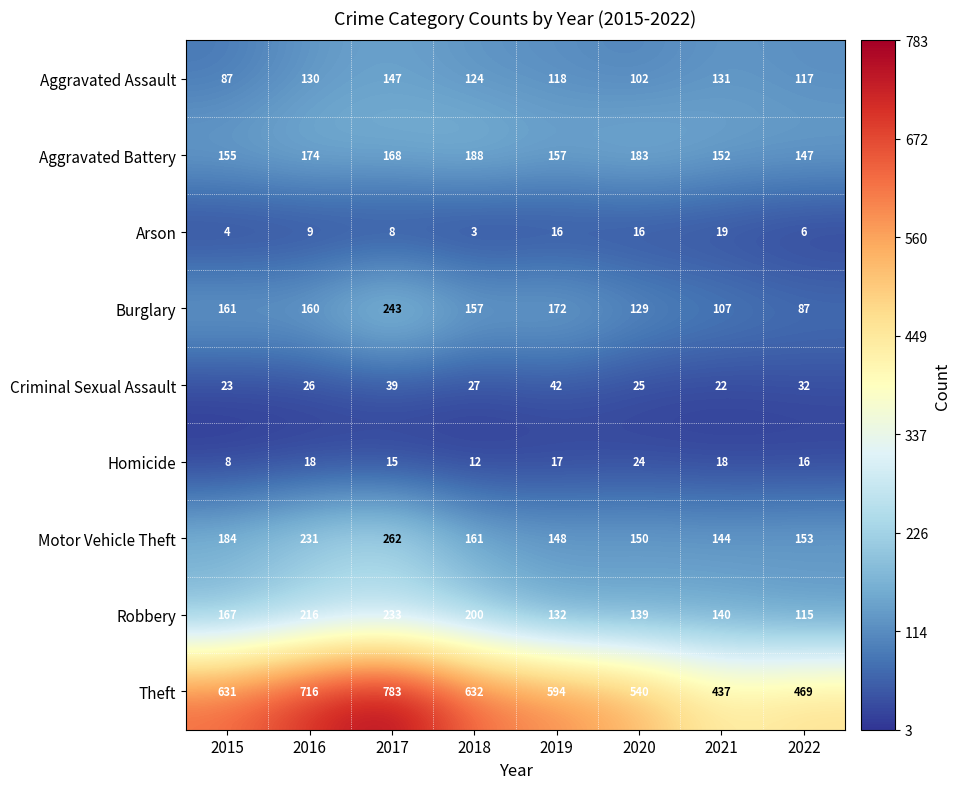

Which category has the highest value in the Criminal Sexual Assault series?

2019